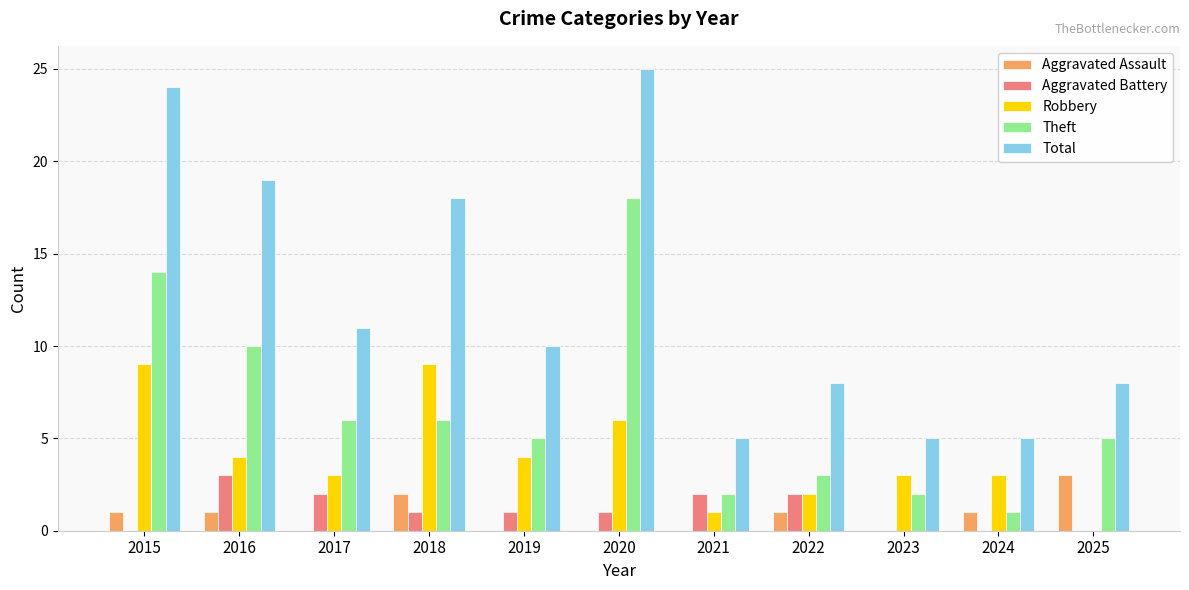

How many data points does each series have?

11